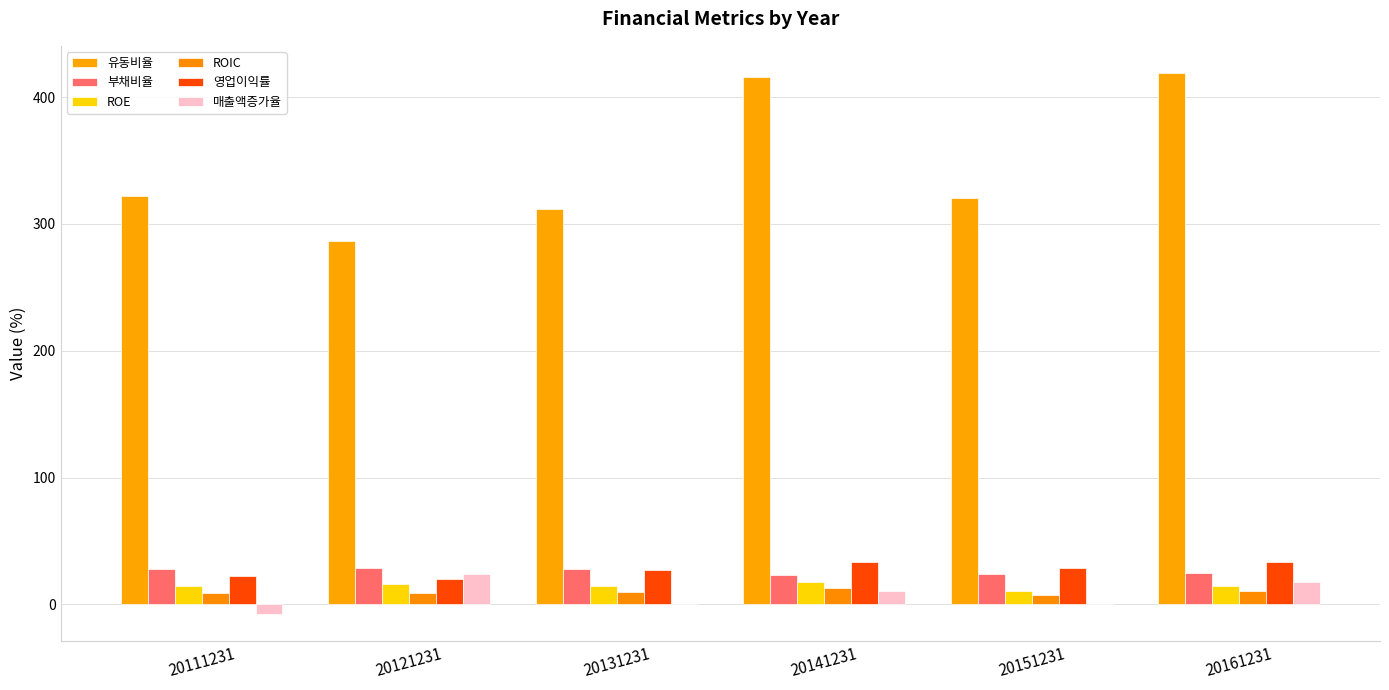

How many groups of bars are there?

6